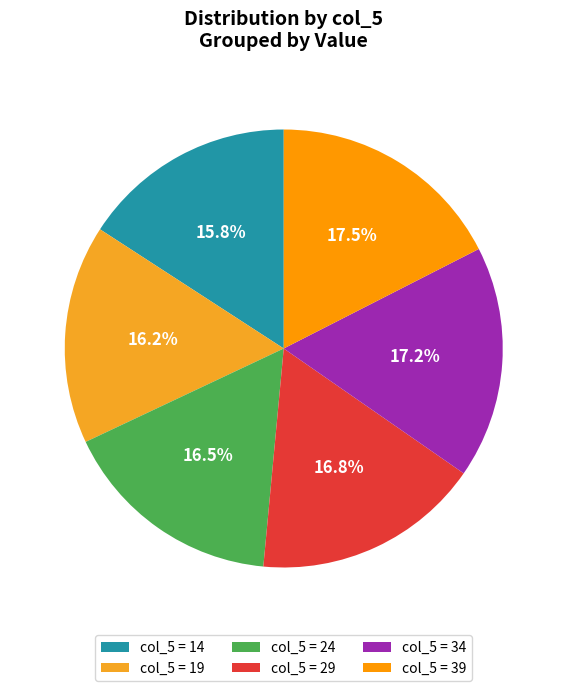

Is there a majority slice in this chart?

No